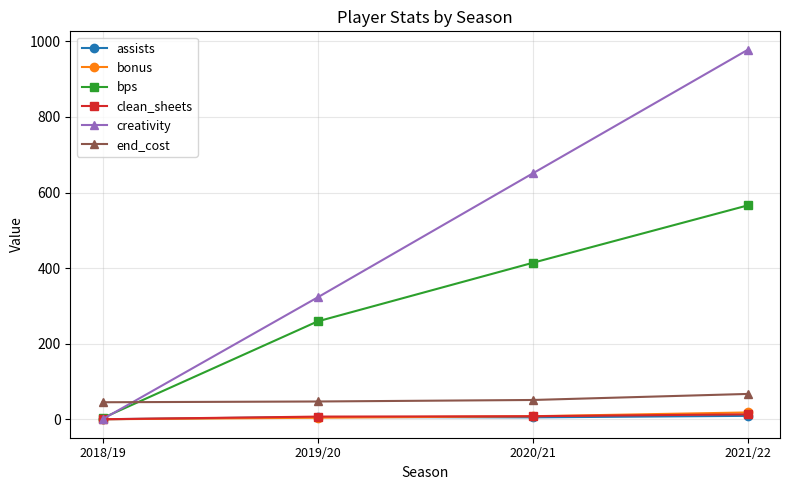

At which category is the sum across all series the highest?

2021/22